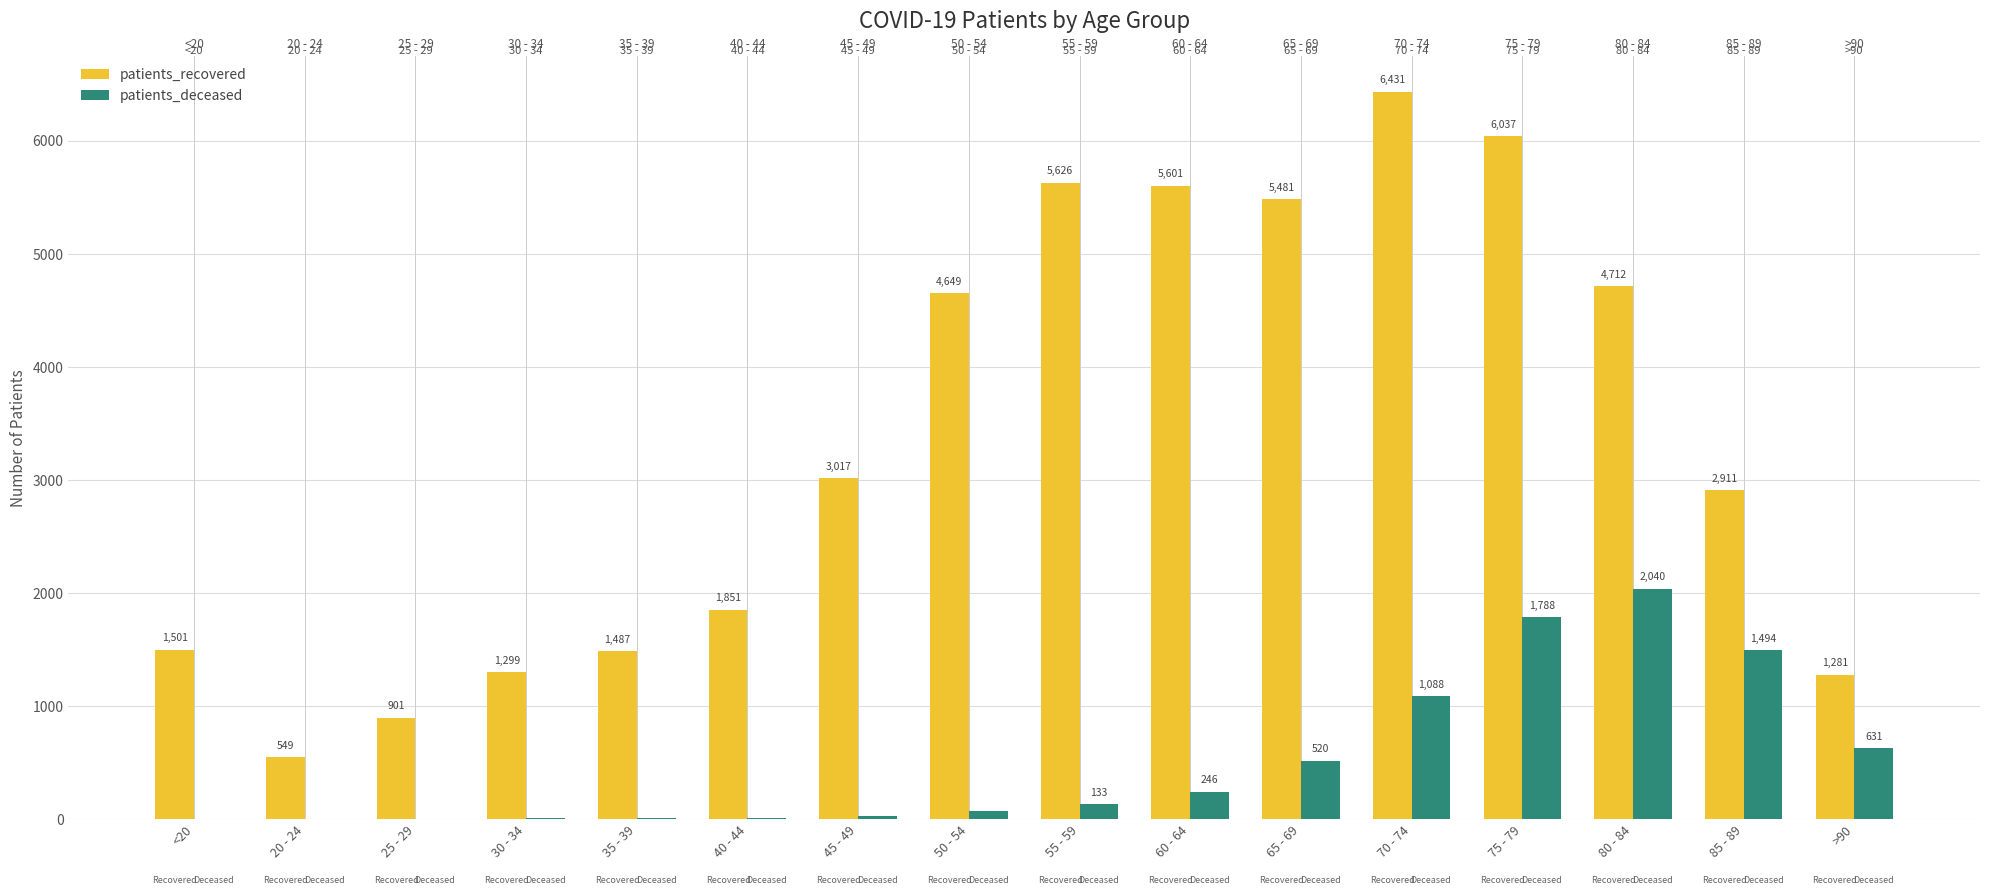

At 35 - 39, list the series in order from smallest to largest.

patients_deceased, patients_recovered